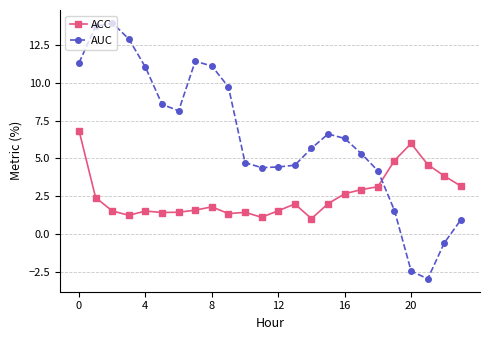

Rank the series by their average value, from lowest to highest.

ACC, AUC